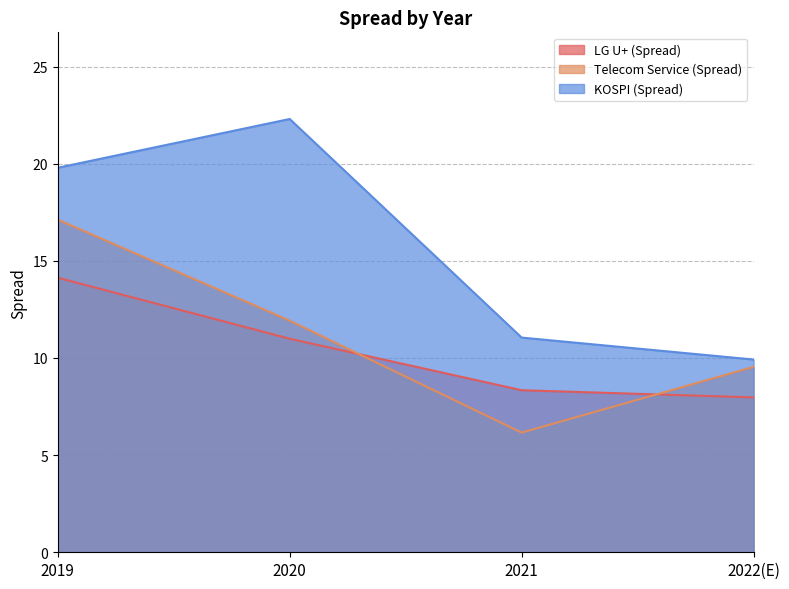

True or false: Telecom Service (Spread) and KOSPI (Spread) cross at least once.

False